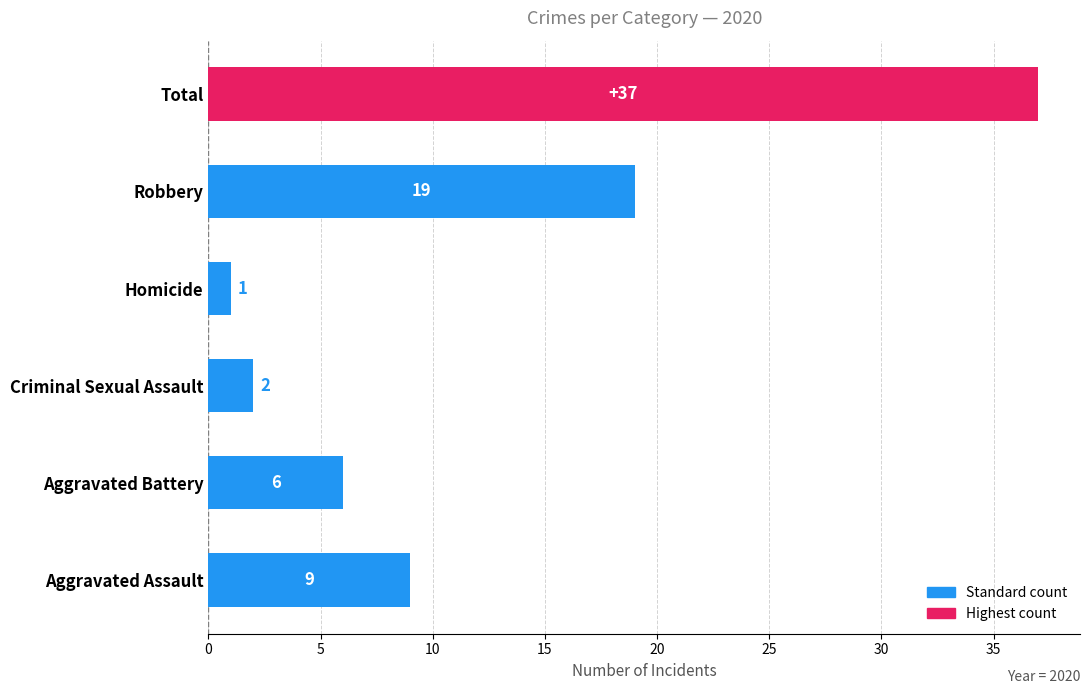

True or false: the data shows 6 at Aggravated Battery.

True